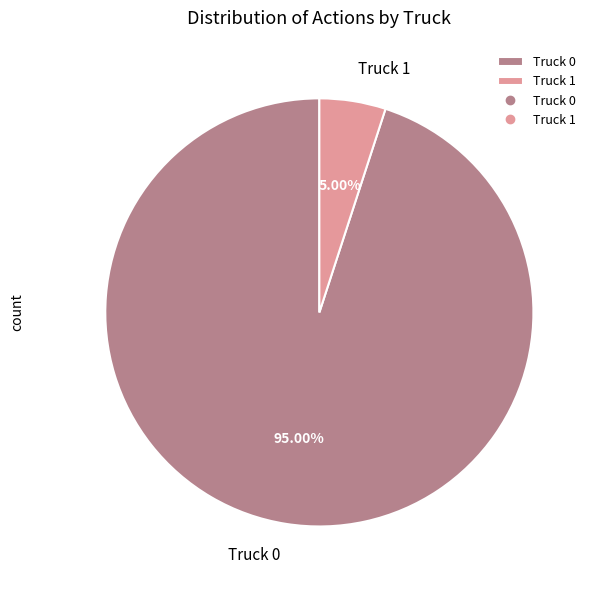

What is the total percentage of Truck 1 and Truck 0?

100.0%